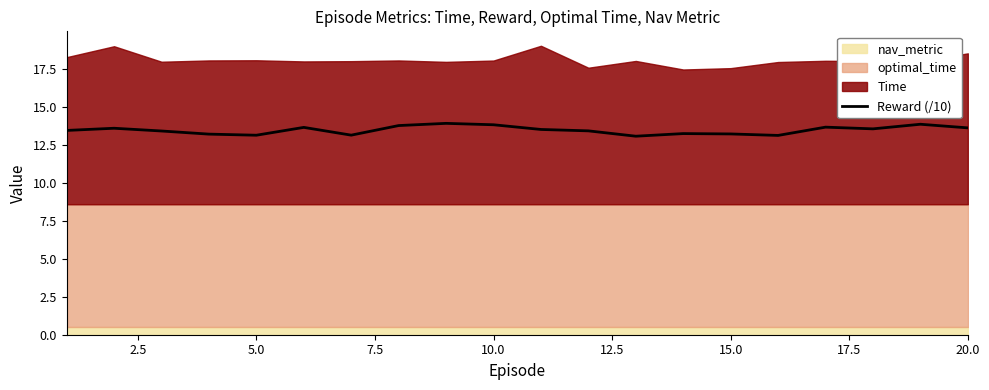

The Reward (/10) series shows 6.1 at 10.0. True or false?

False